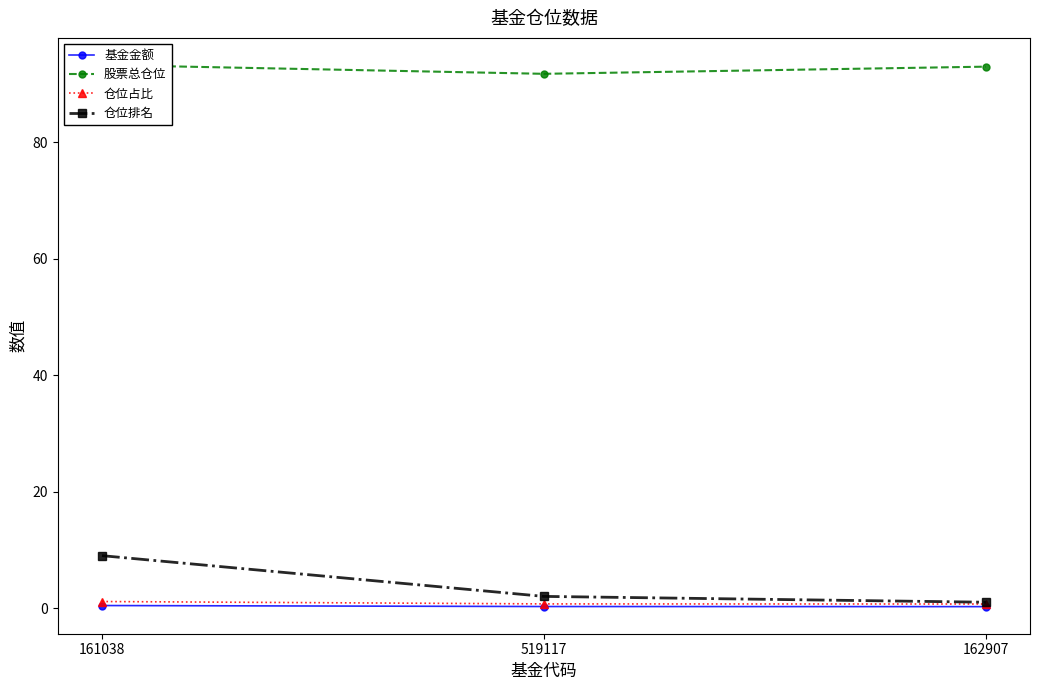

How many categories are shown in the chart?

3